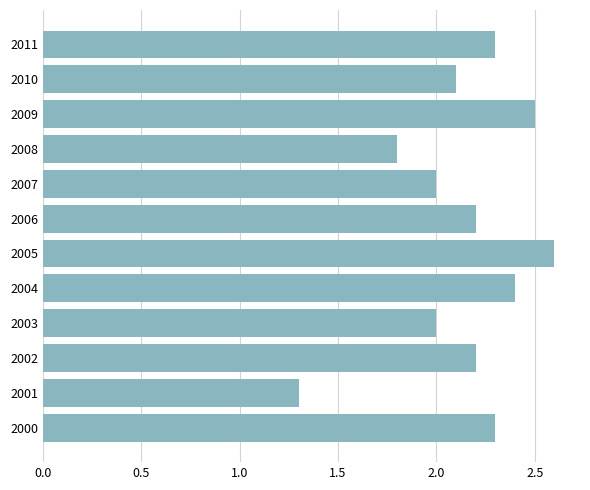

Count the number of data series in this chart.

1